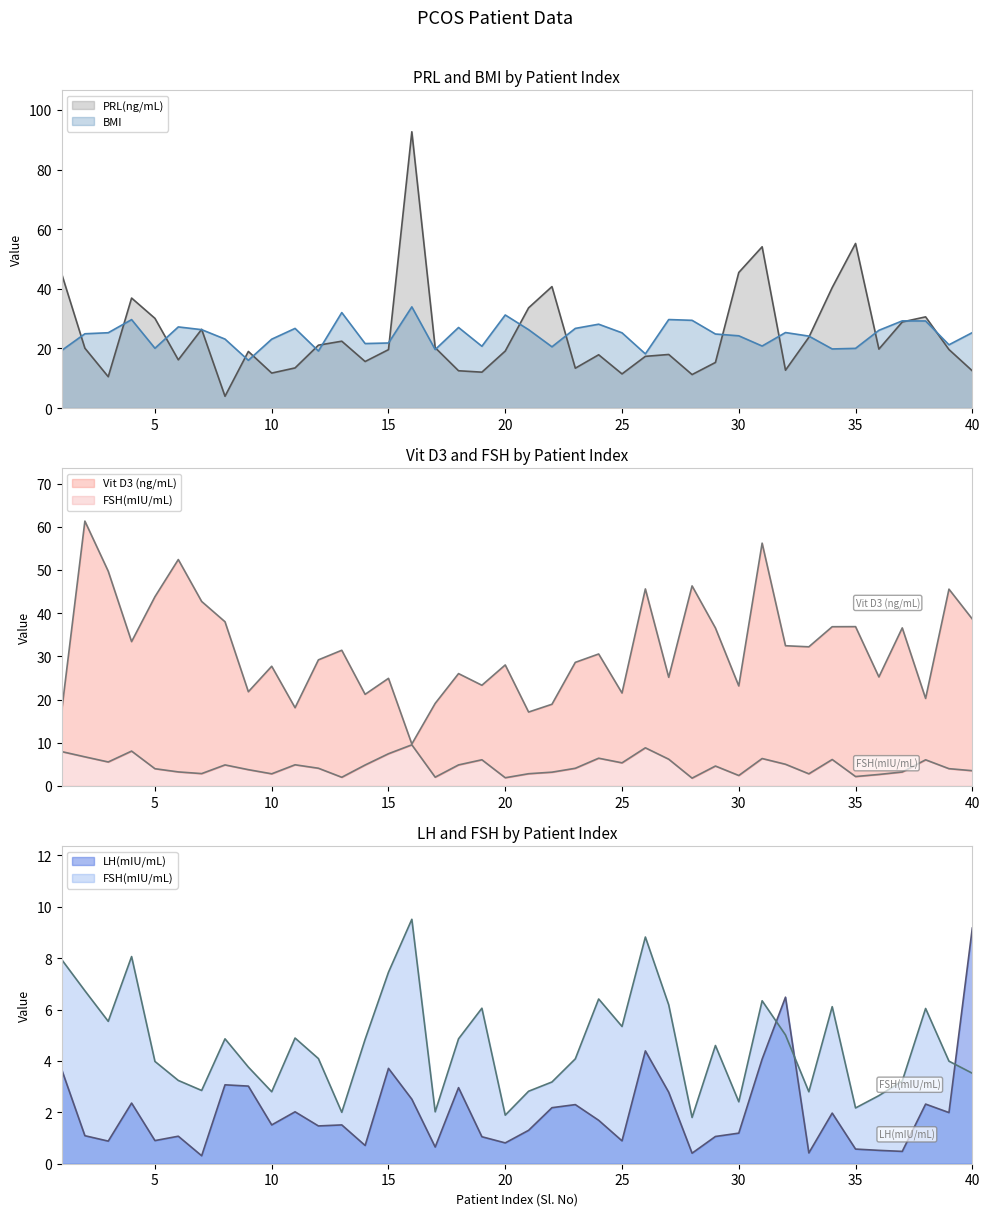

True or false: Vit D3 (ng/mL) and FSH(mIU/mL) intersect in this chart.

False